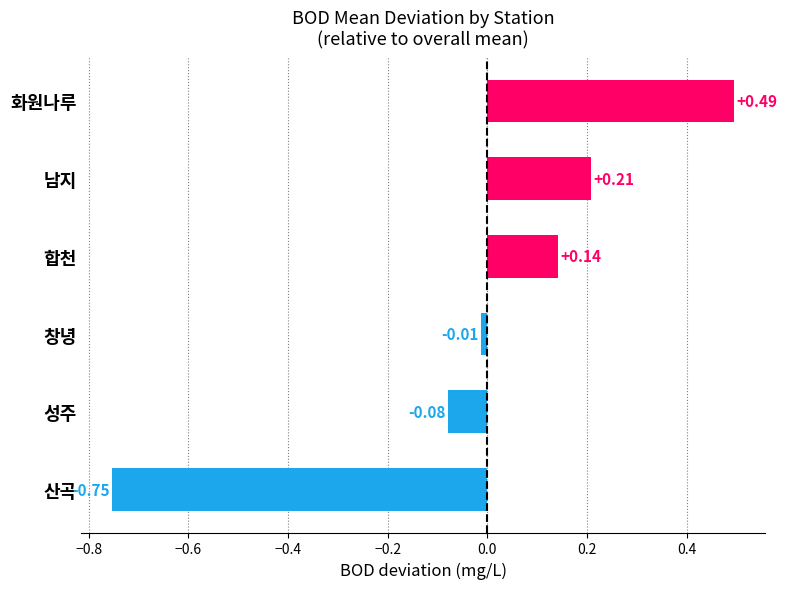

List the labels in order of value, largest first.

화원나루, 남지, 합천, 창녕, 성주, 산곡